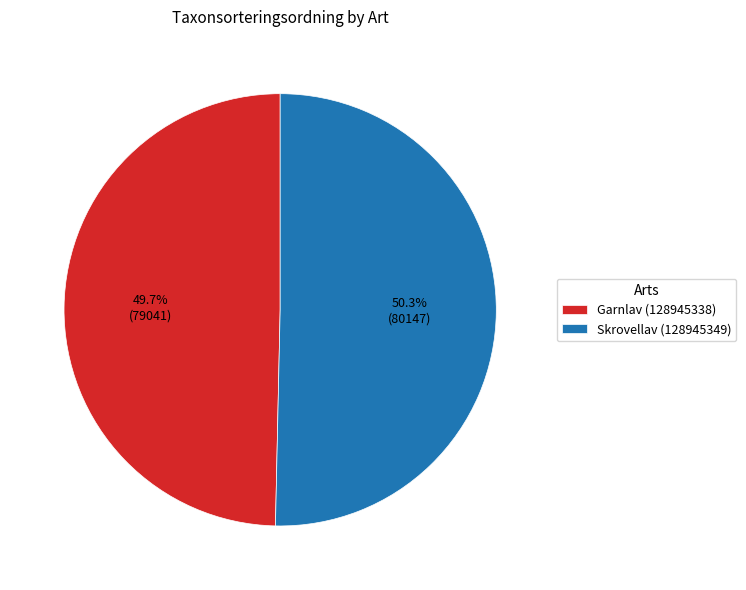

Is it true that Skrovellav (128945349) is 50% of the pie?

True